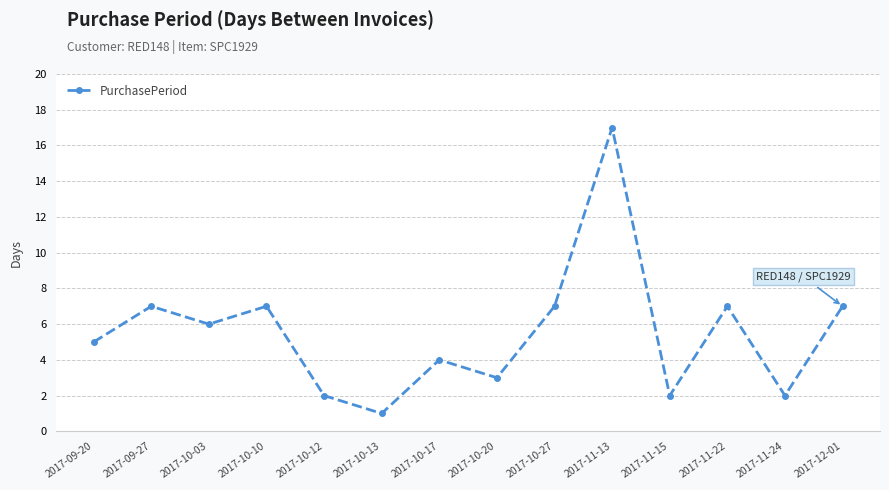

The value at 2017-10-20 is 5. True or false?

False